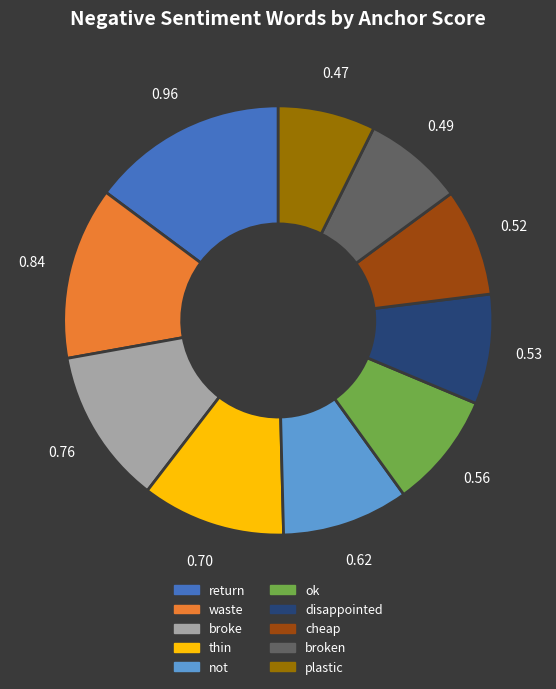

Is there a majority slice in this chart?

No